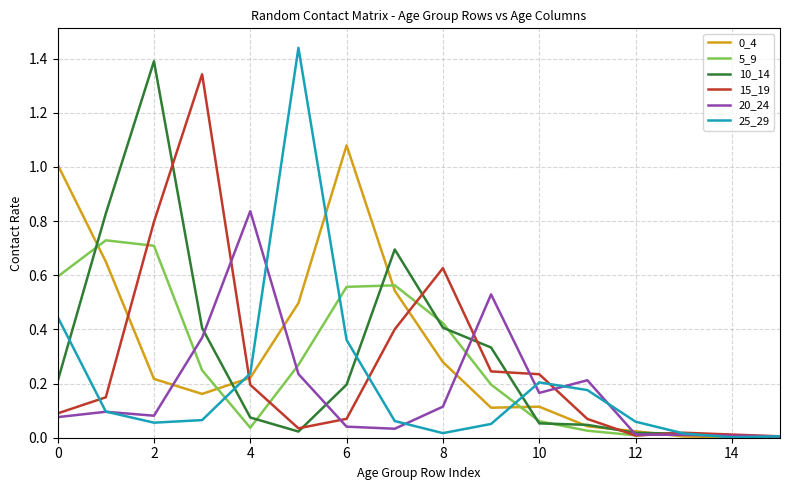

What is the average value of the 10_14 series?

0.3